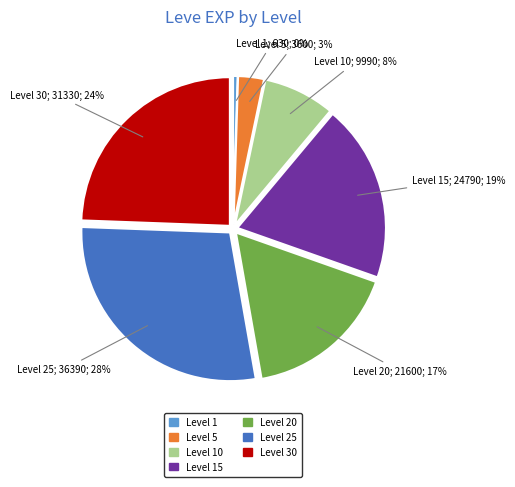

Is there a majority slice in this chart?

No